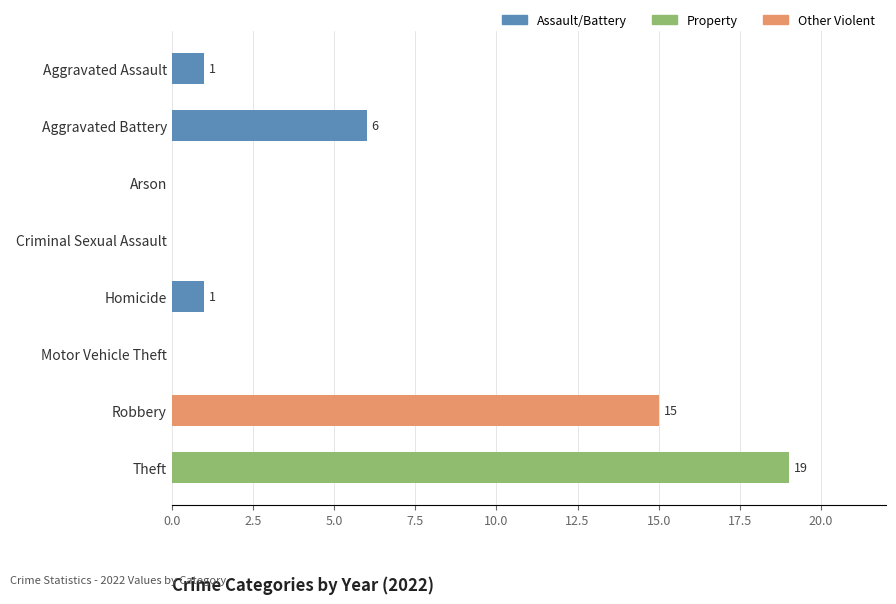

The chart shows a value of 2 at Homicide. True or false?

False